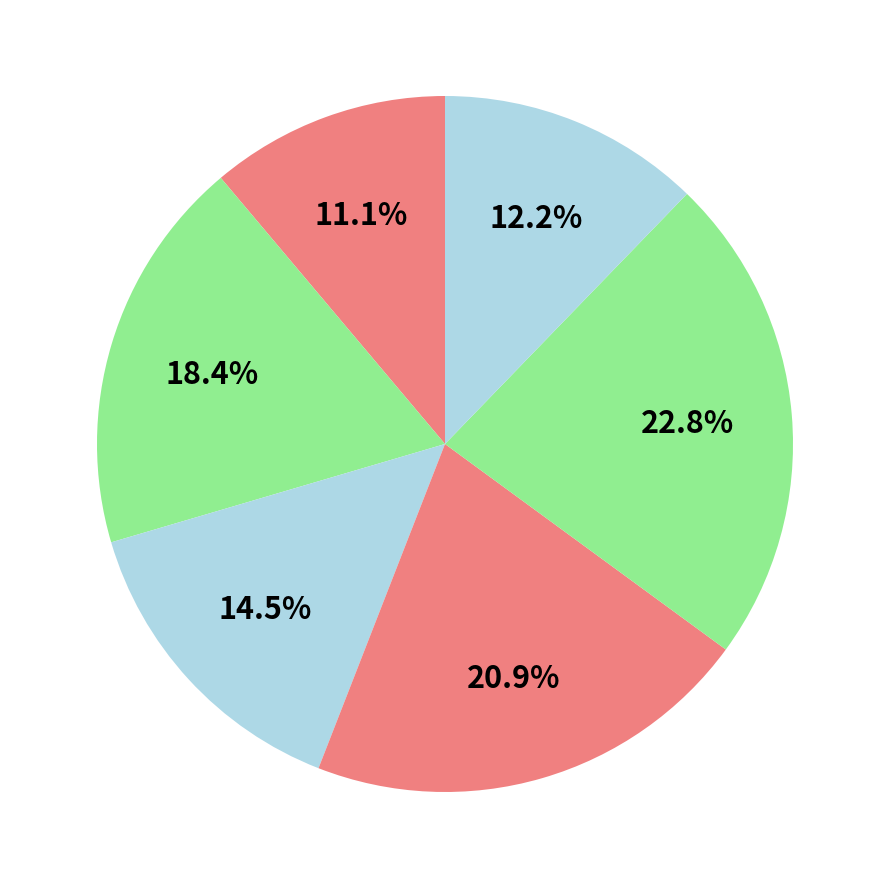

How many segments does this pie chart have?

6